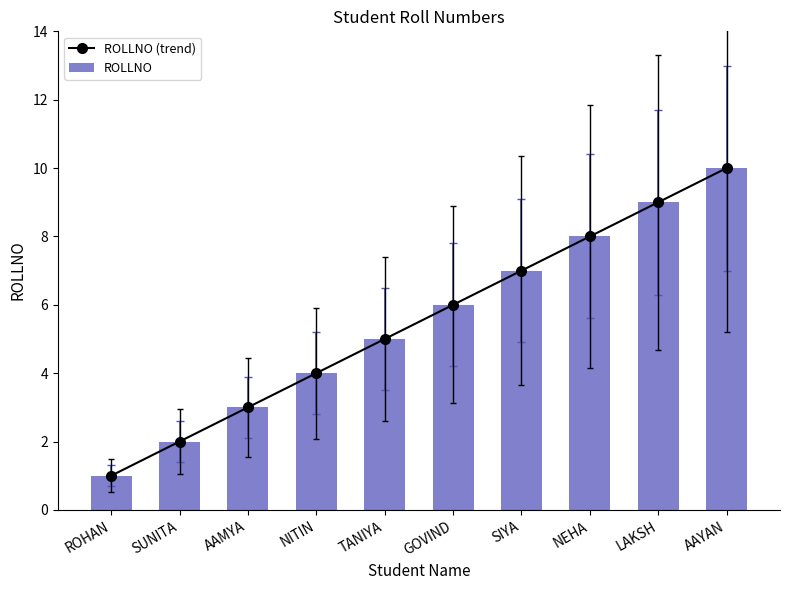

How many data points in ROLLNO (trend) are less than 6?

5